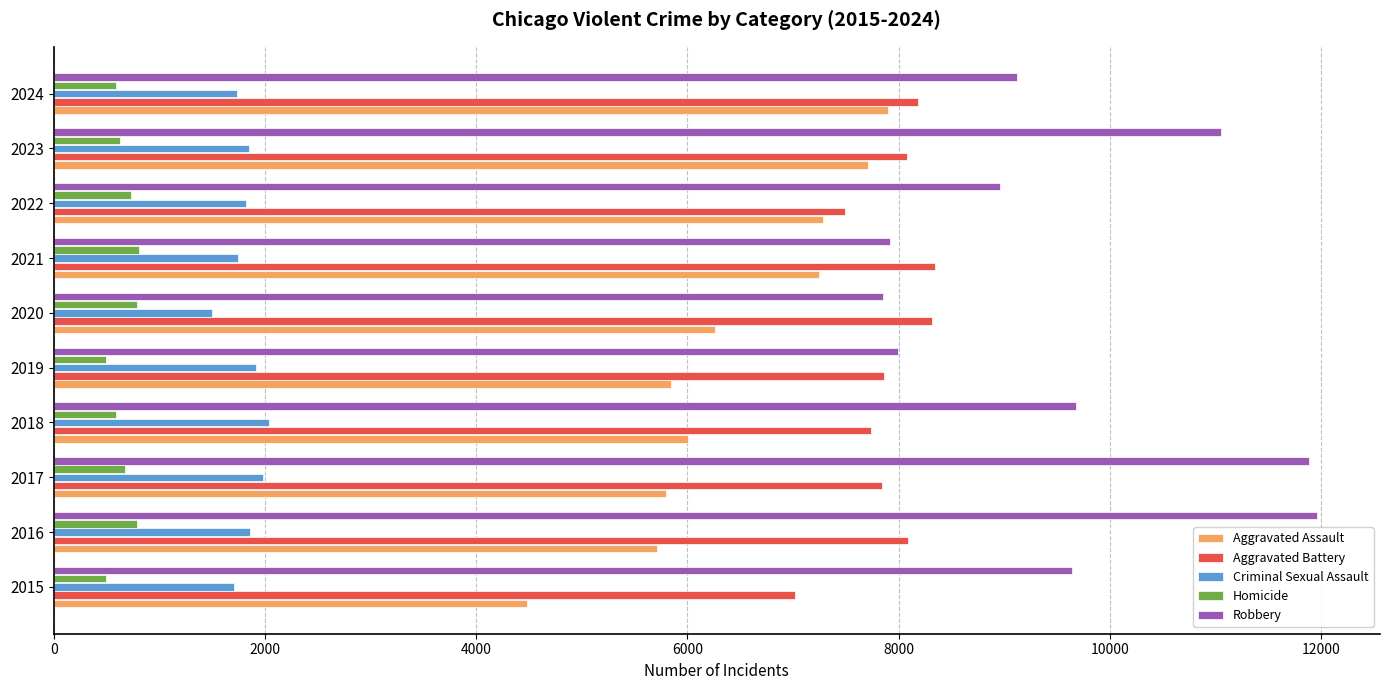

List the series in order of their peak value, highest first.

Robbery, Aggravated Battery, Aggravated Assault, Criminal Sexual Assault, Homicide